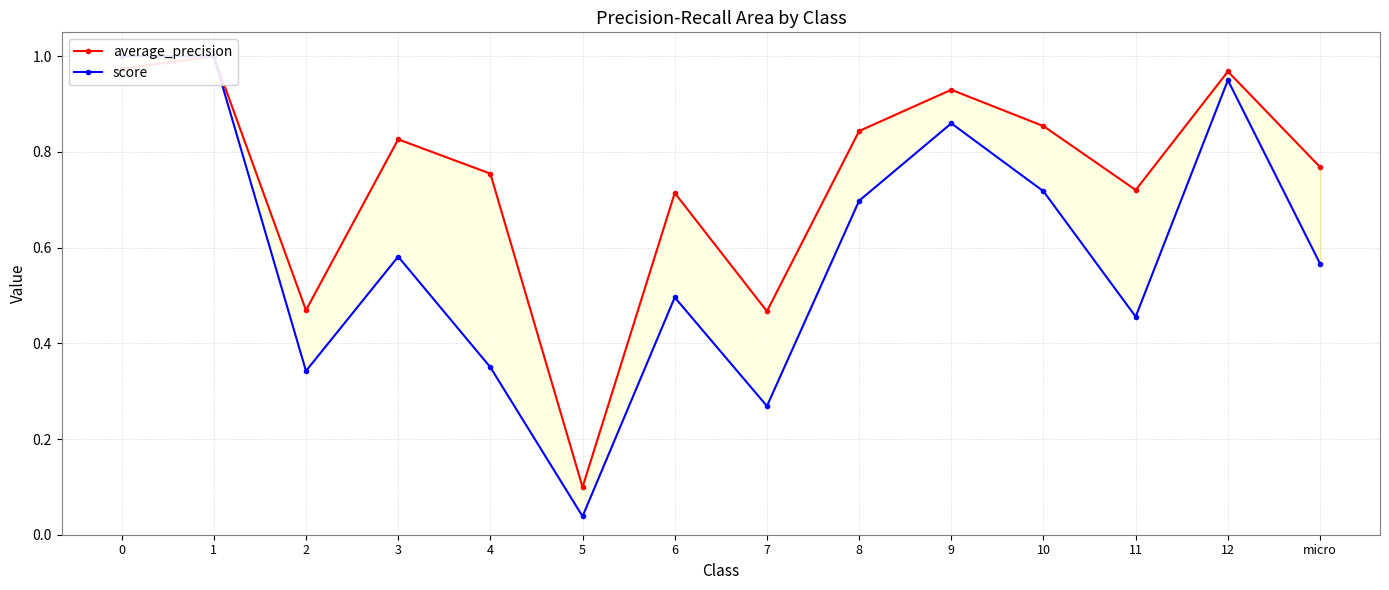

Where is score nearest to the value 0?

5